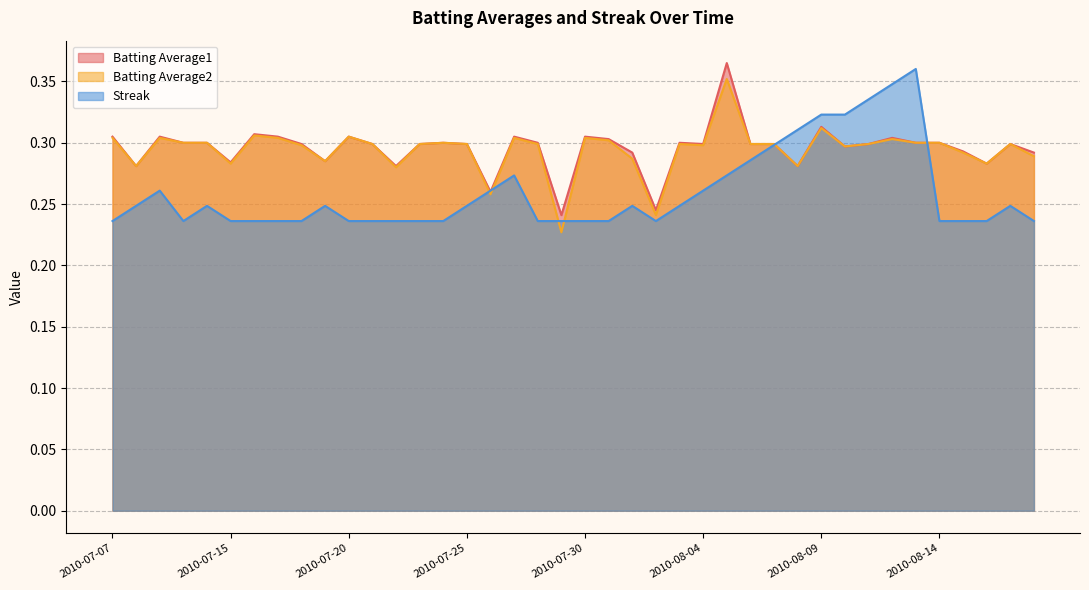

How many interior local valleys does the Batting Average1 series have?

11